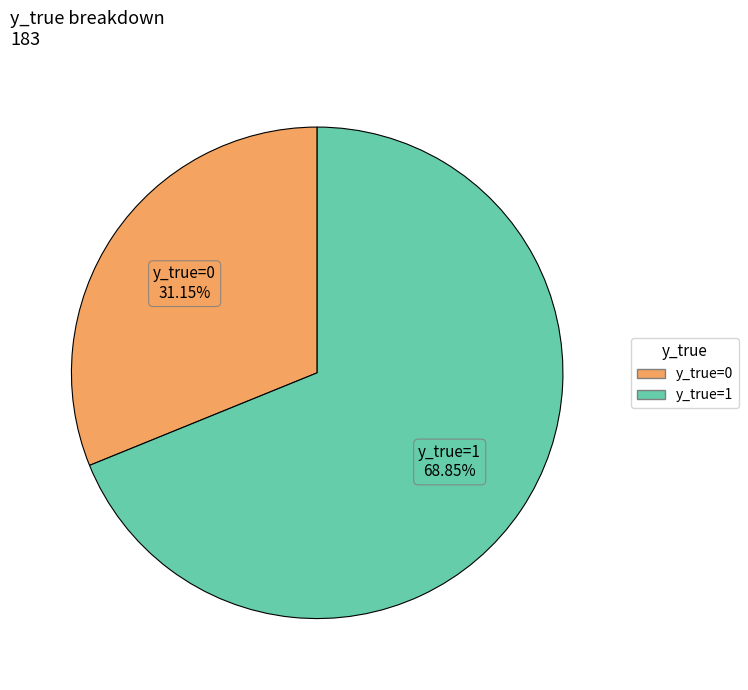

Rank the categories by value from highest to lowest.

y_true=1, y_true=0